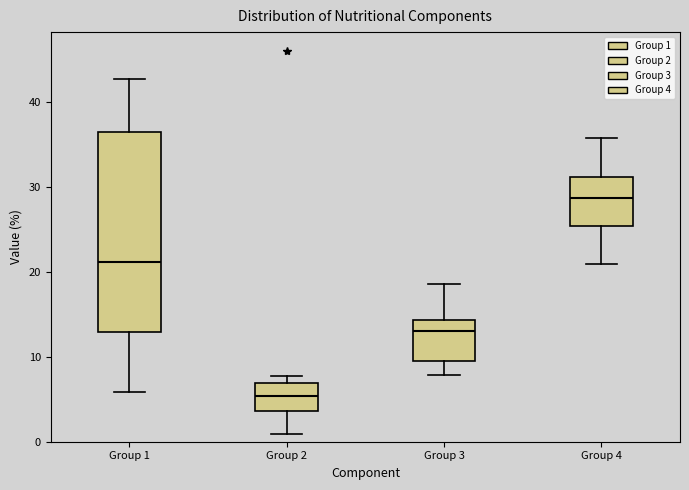

Reading left to right, transcribe this box plot: for each box, give where its median line is, the range the box spans, and where its two whiskers end, as read against the y-axis. The values are not printed on the chart, so give them approximately, as read against the axis.

Group 1: median 21, box 13 to 36, whiskers 6 to 43
Group 2: median 5, box 4 to 7, whiskers 1 to 8
Group 3: median 13, box 10 to 14, whiskers 8 to 19
Group 4: median 29, box 25 to 31, whiskers 21 to 36